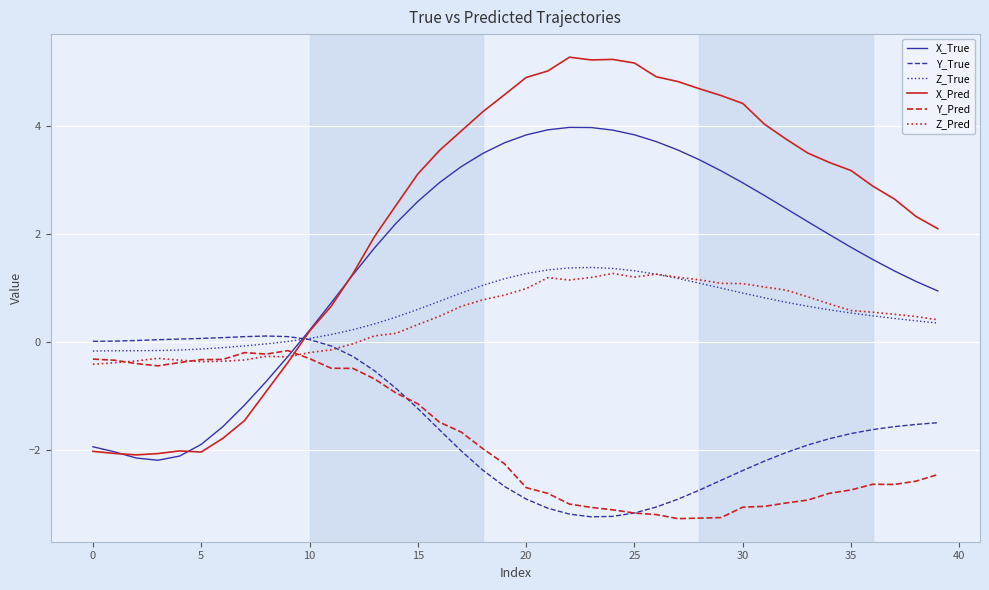

What is the greatest value displayed?

5.3